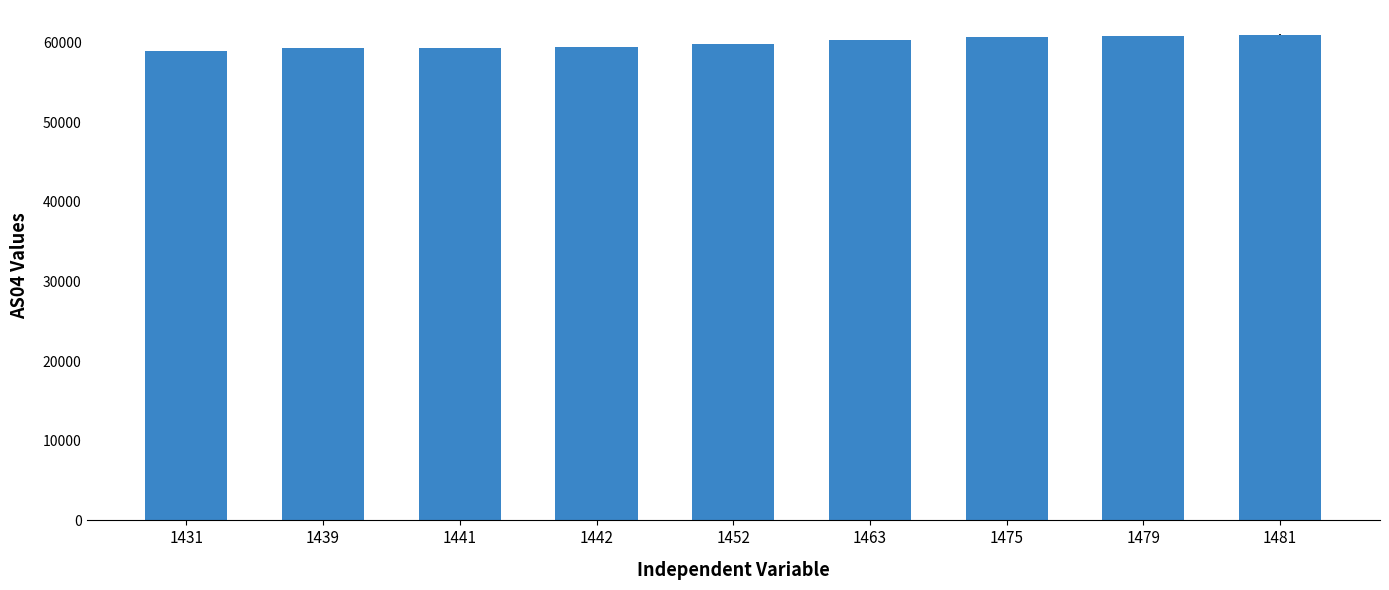

How many categories are shown in the chart?

9